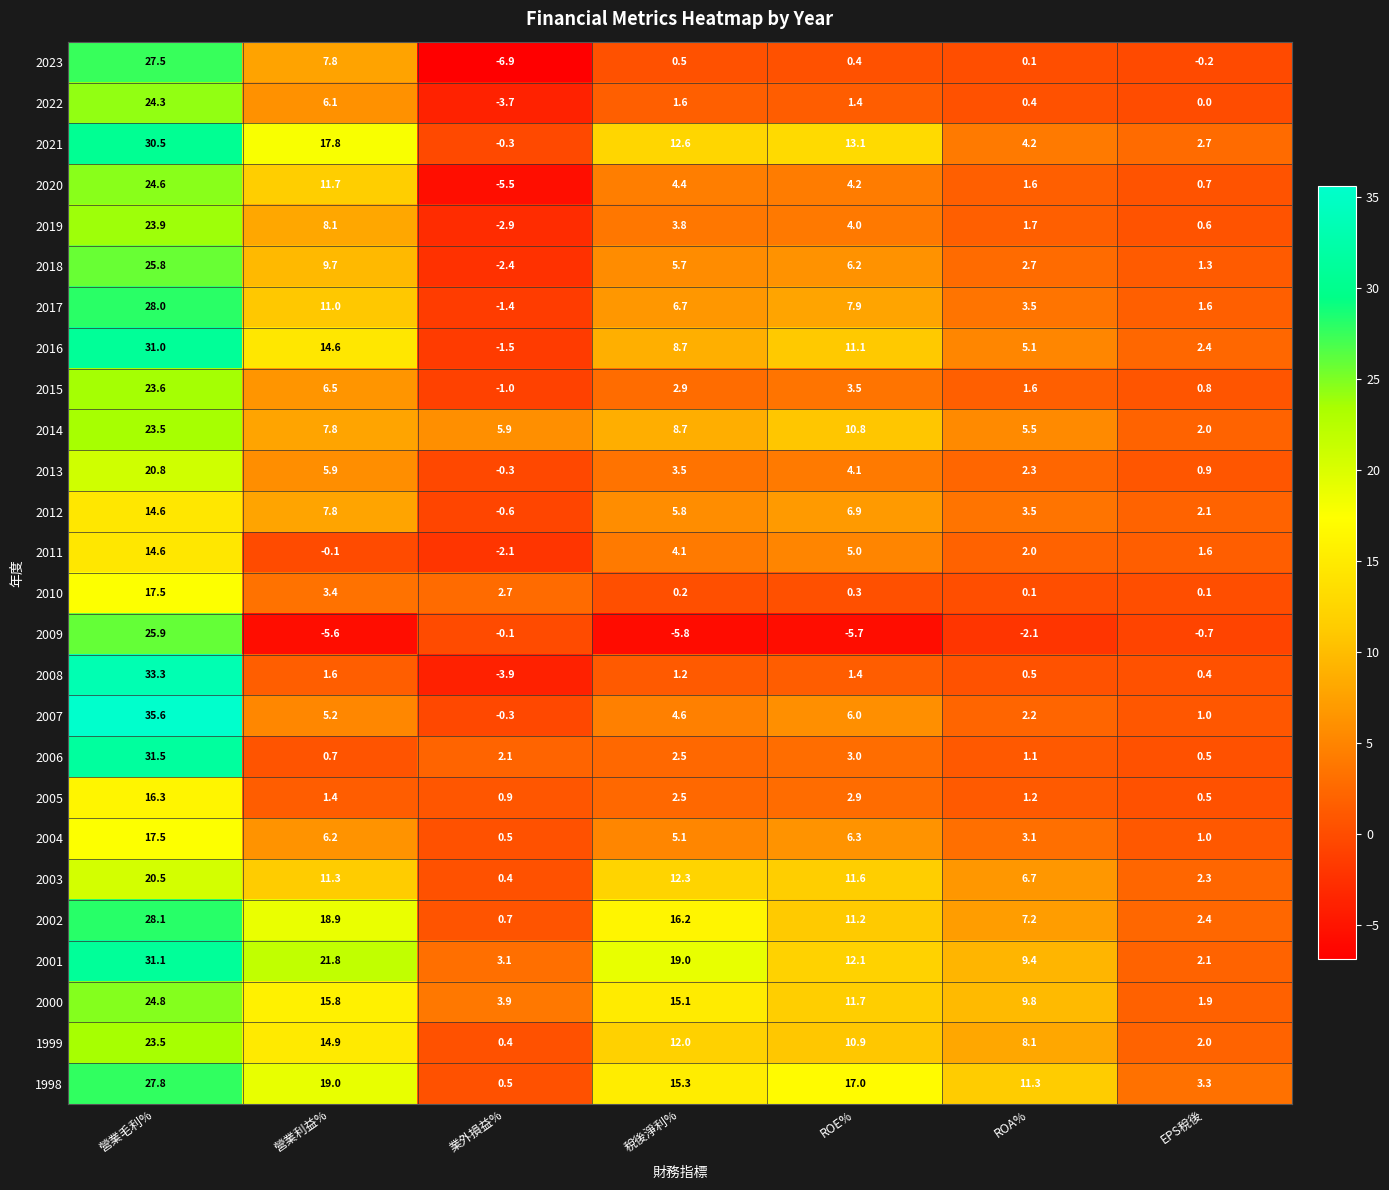

What is the minimum value shown in the chart?

-6.9